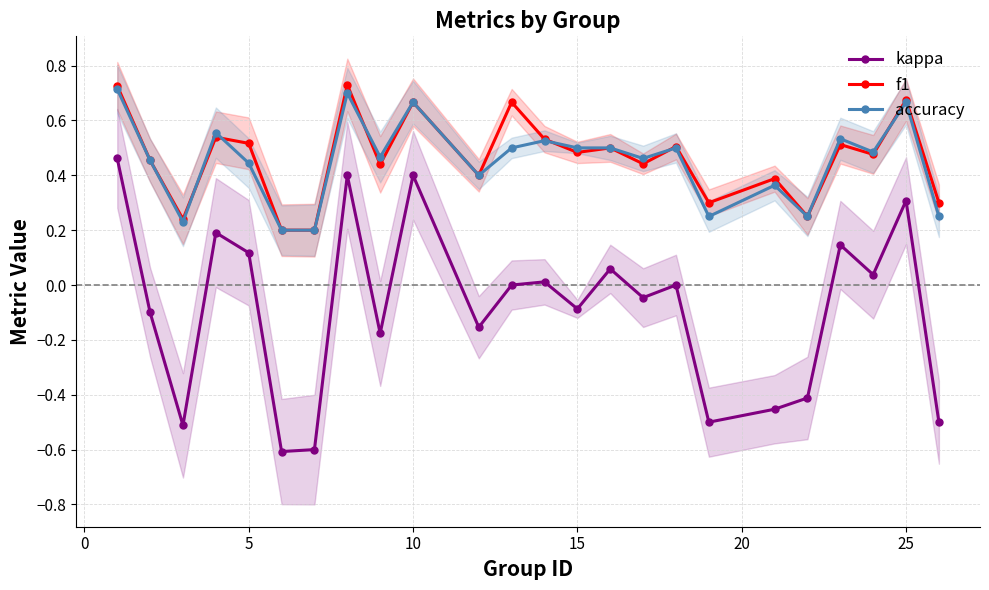

What are all the series names shown in the legend?

kappa, f1, accuracy